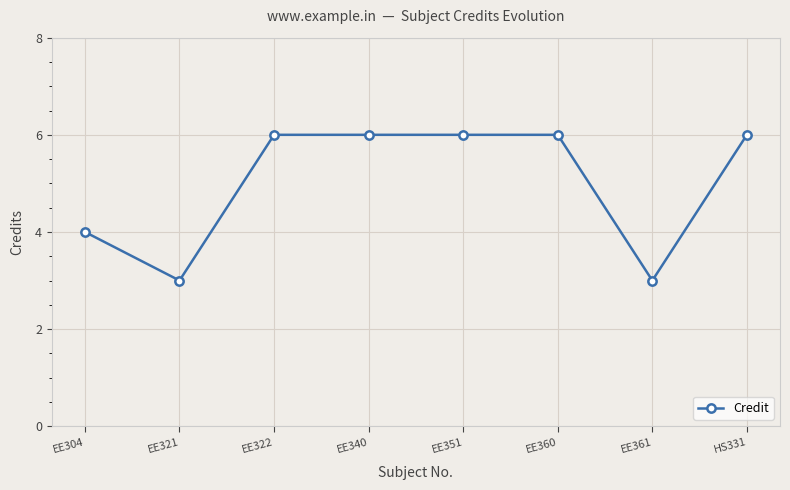

Approximately how many times larger is the value at EE351 compared to EE360?

1.0